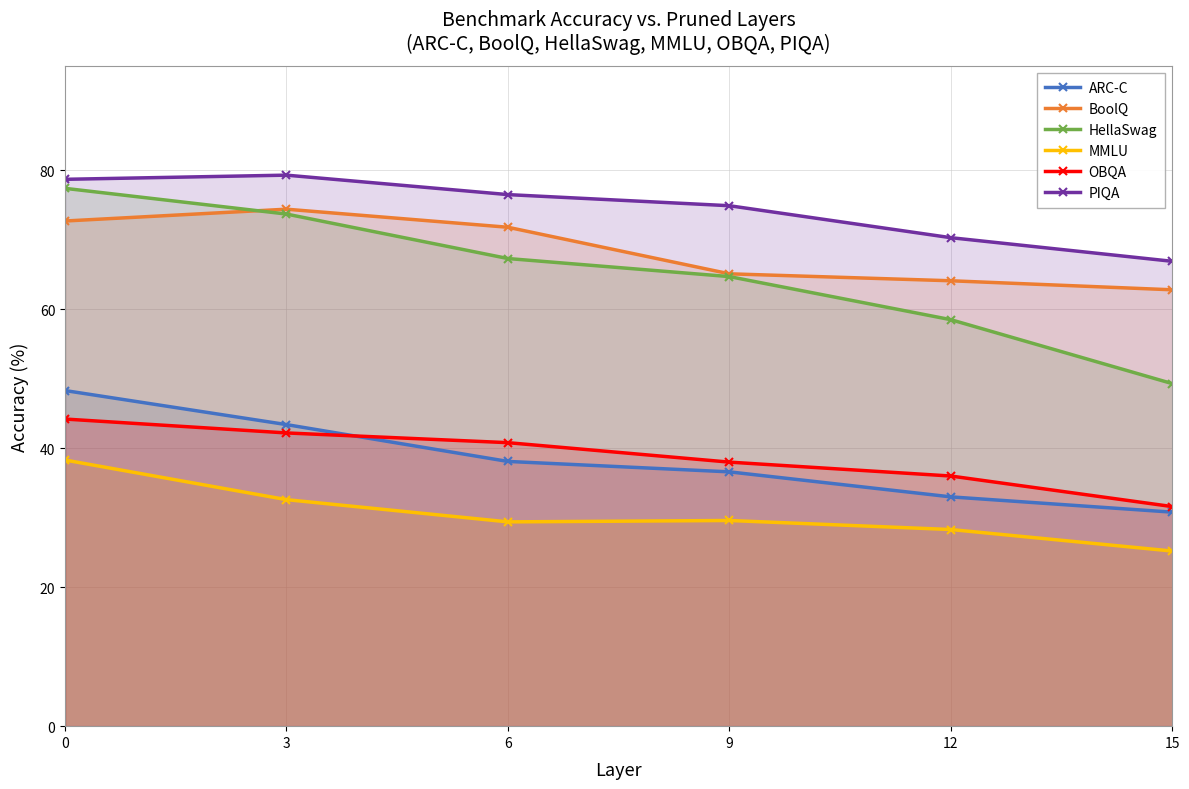

At 12, list the series in order from smallest to largest.

MMLU, ARC-C, OBQA, HellaSwag, BoolQ, PIQA